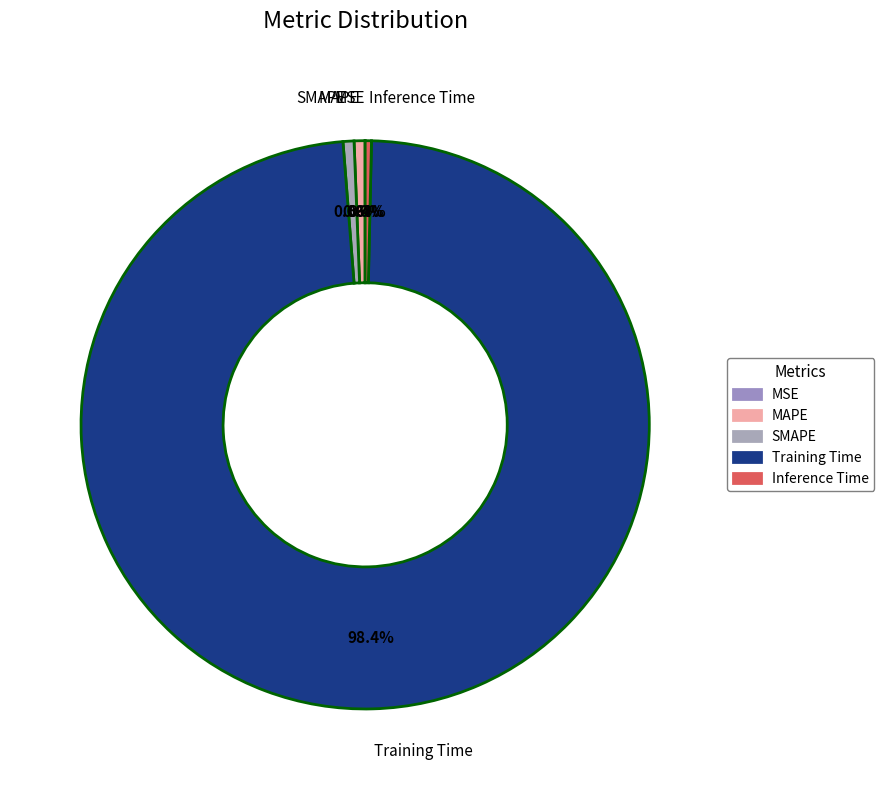

To the nearest percent, what percentage of the pie is Training Time?

98%